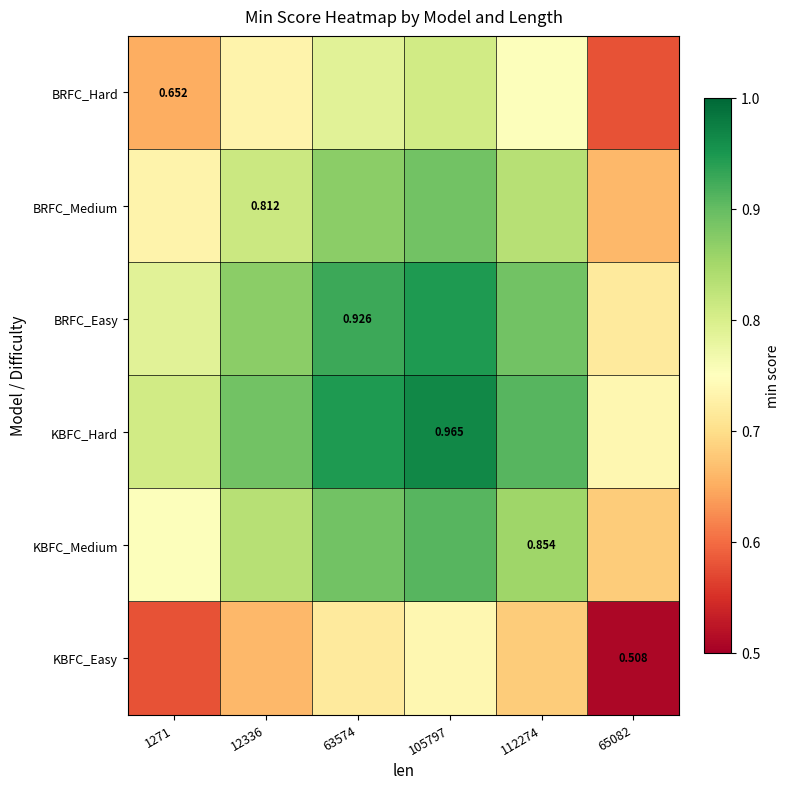

Rank the series by their maximum value, from highest to lowest.

KBFC_Hard, BRFC_Easy, KBFC_Medium, BRFC_Medium, BRFC_Hard, KBFC_Easy